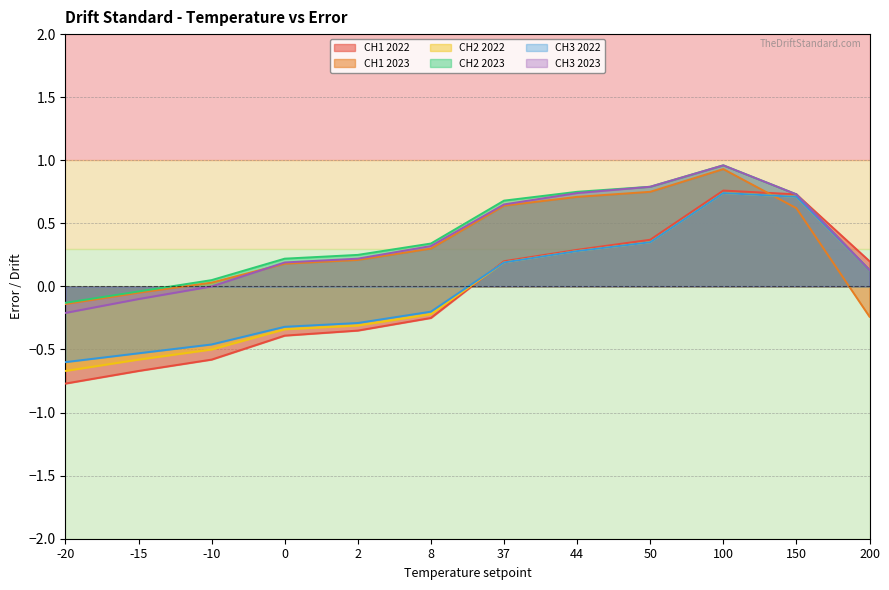

How many values in the CH2 2023 series are below 0?

2